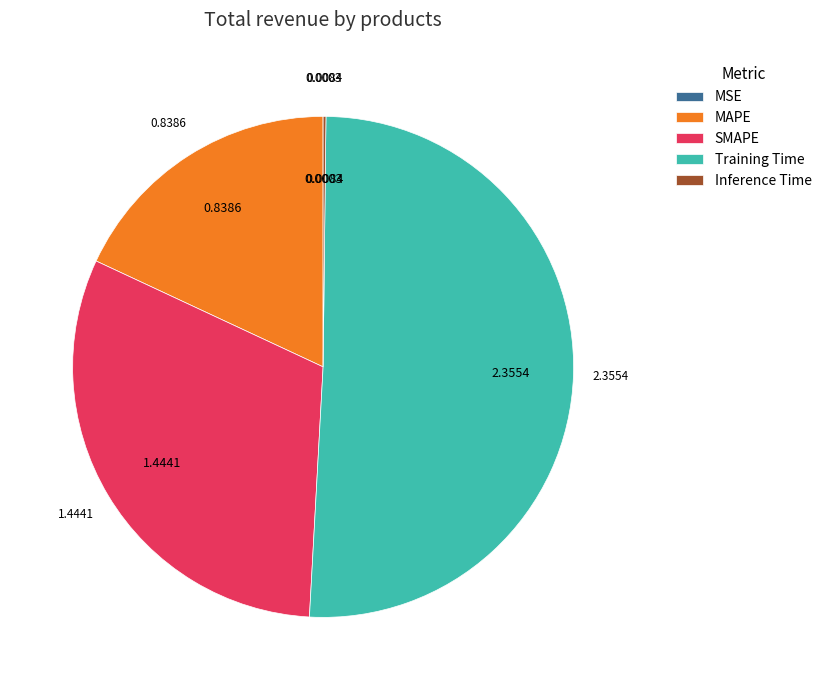

Combined, do MAPE and Training Time account for over 50%?

Yes